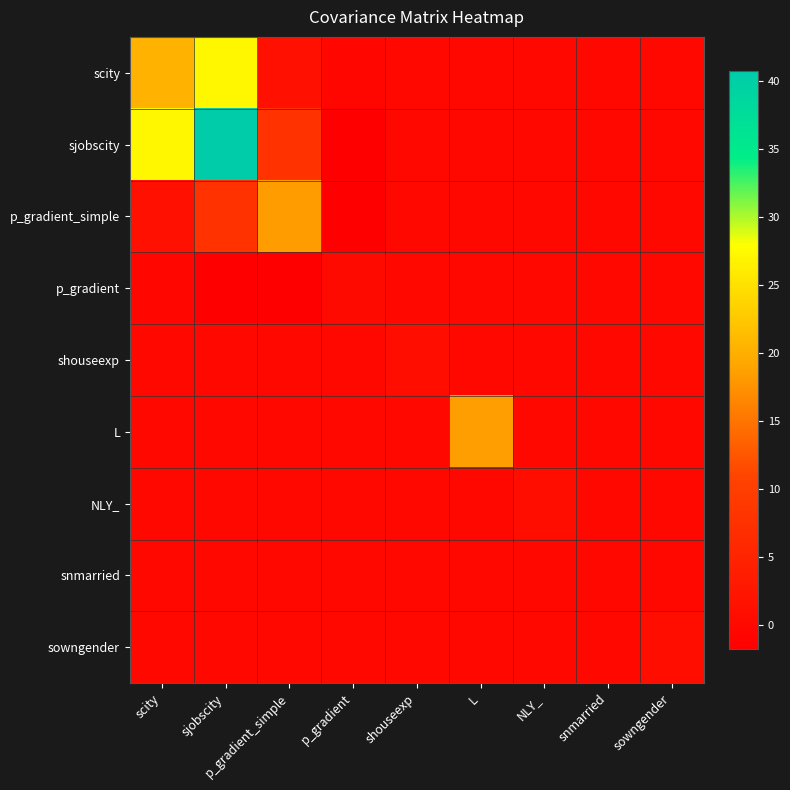

Which has a higher value, NLY_ or L?

NLY_